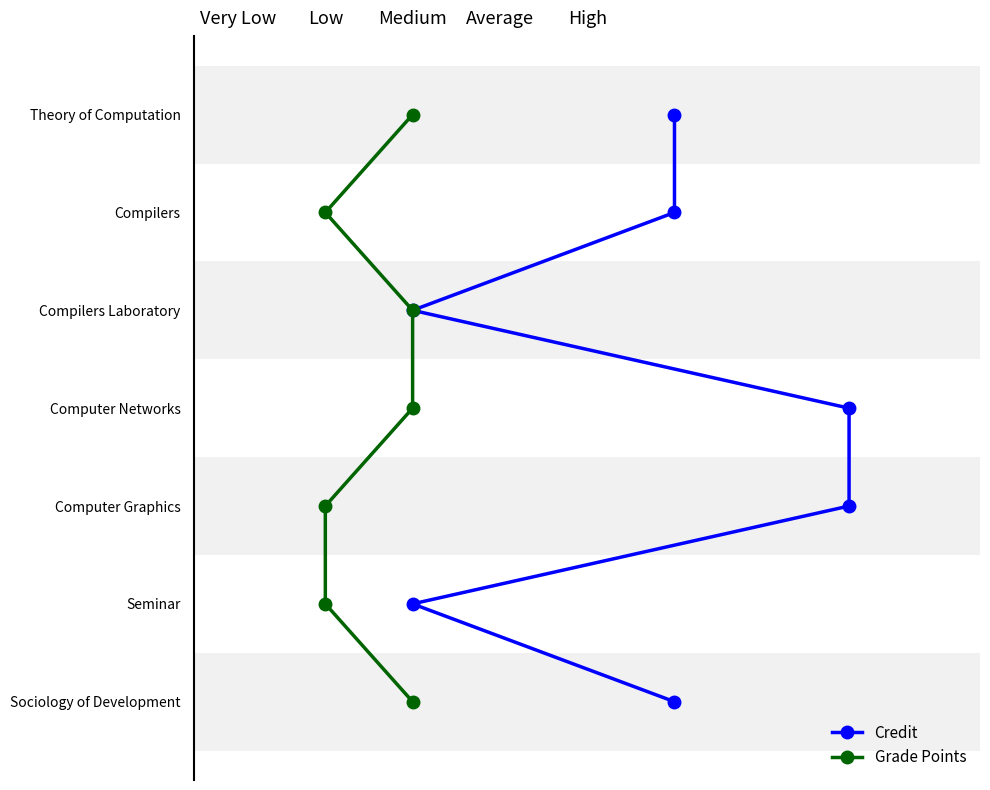

True or false: Credit and Grade Points cross at least once.

False